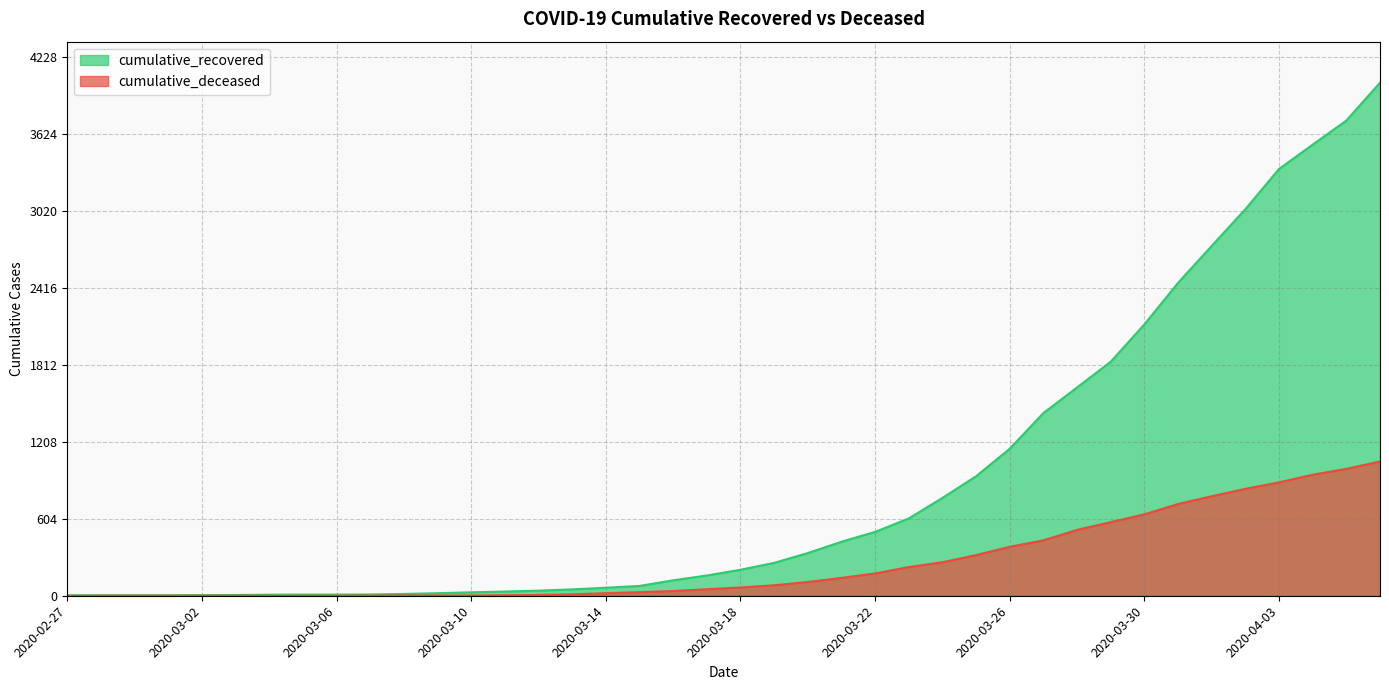

True or false: cumulative_deceased has more than 1 interior local peaks.

False